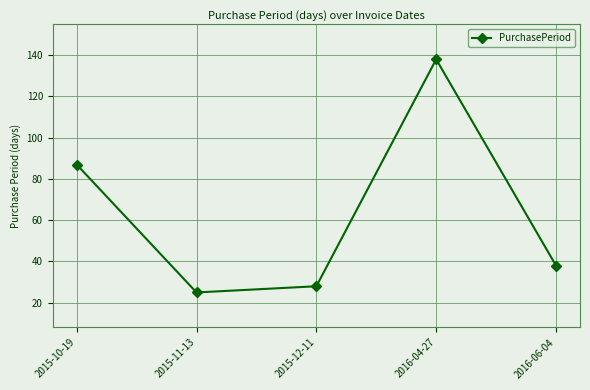

At which category does the data reach its first local peak?

2016-04-27